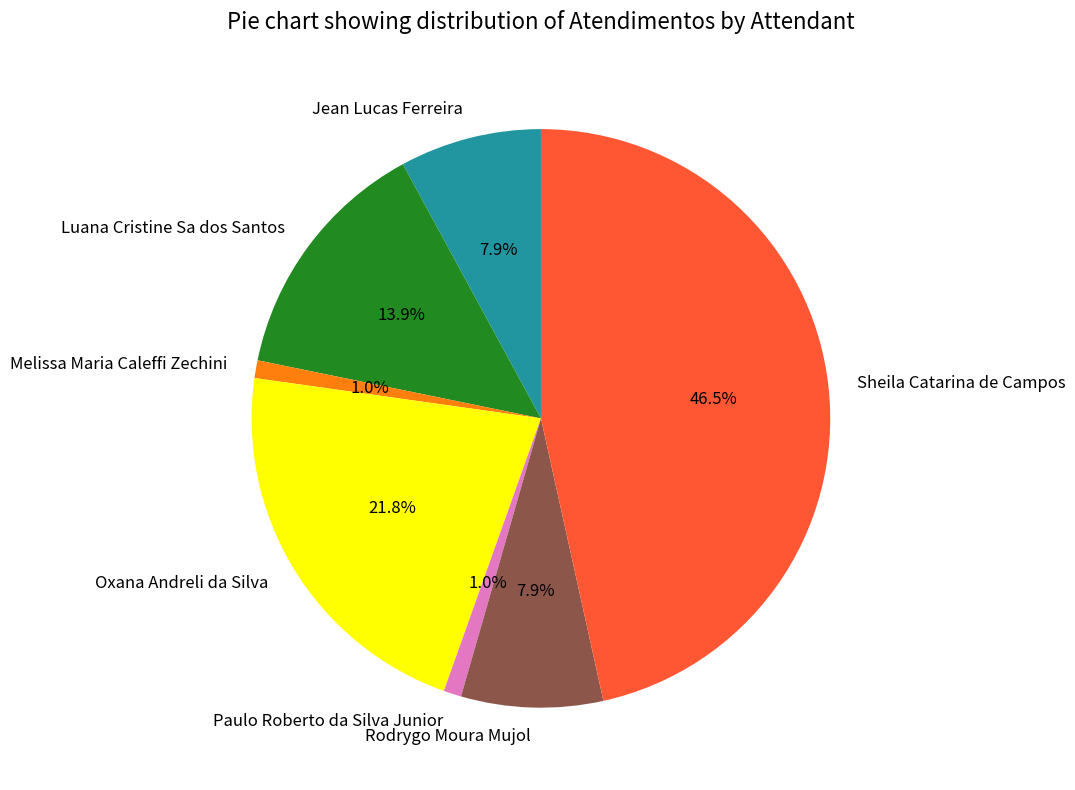

True or false: Oxana Andreli da Silva accounts for 7% of the total.

False